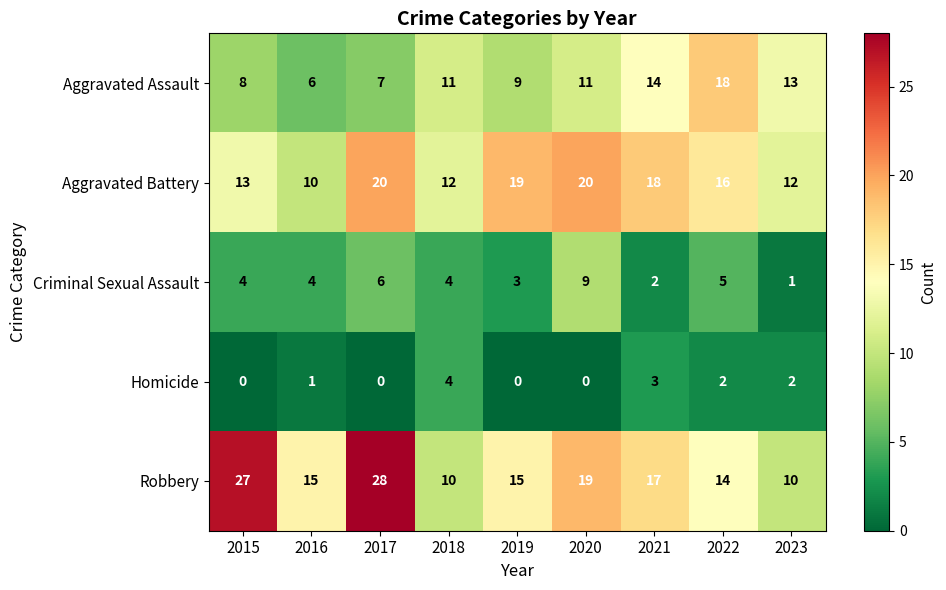

How many categories are shown in the chart?

9